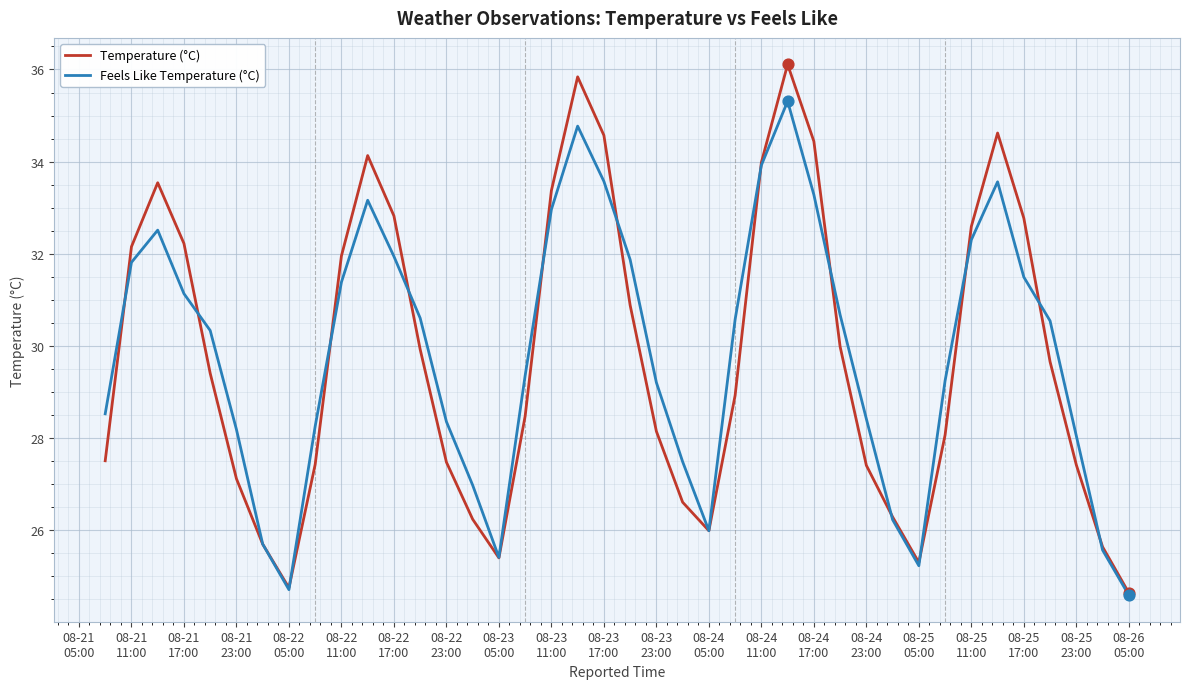

Which series has the widest spread of values?

Temperature (°C)